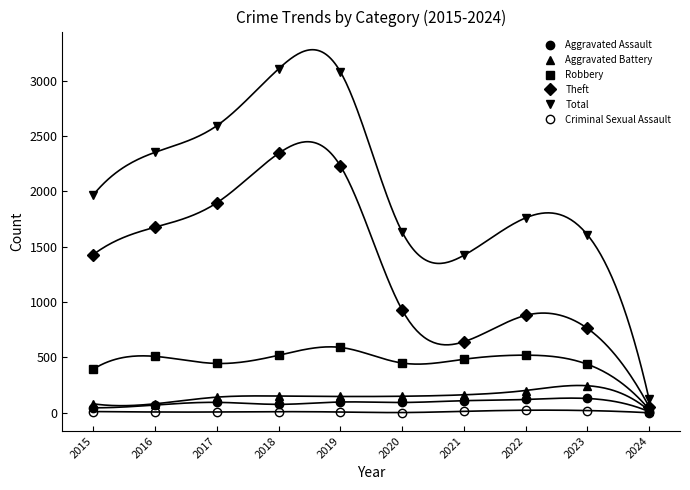

At which category is the sum across all series the highest?

2018